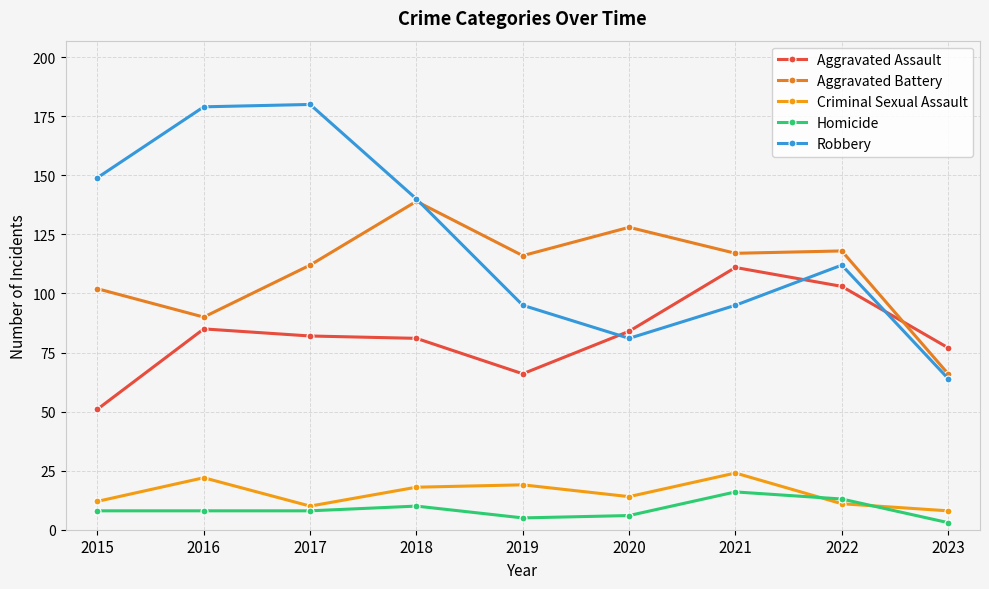

Between 2020 and 2023, which series saw the biggest shift?

Aggravated Battery